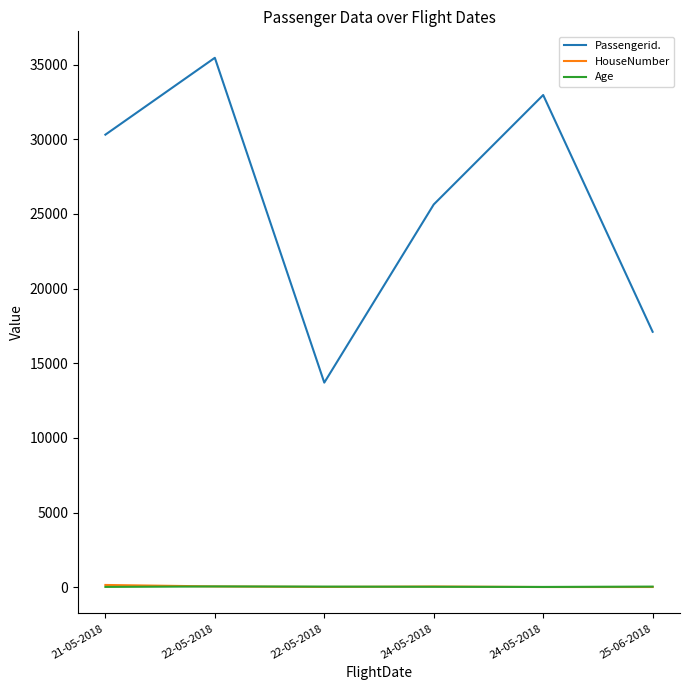

What is the highest value of the Age series?

55